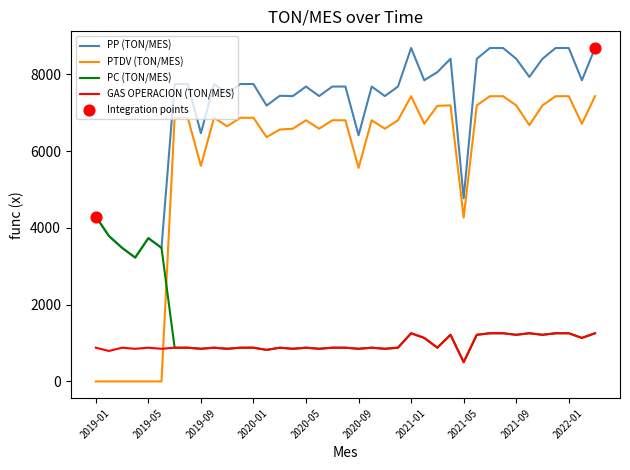

Which series has the largest total across all categories?

PP (TON/MES)